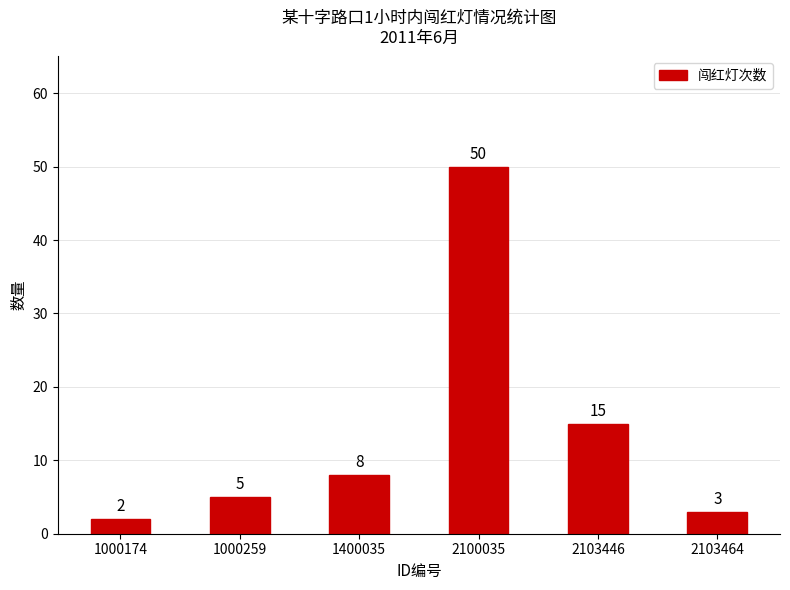

Which label corresponds to the largest value in the chart?

2100035